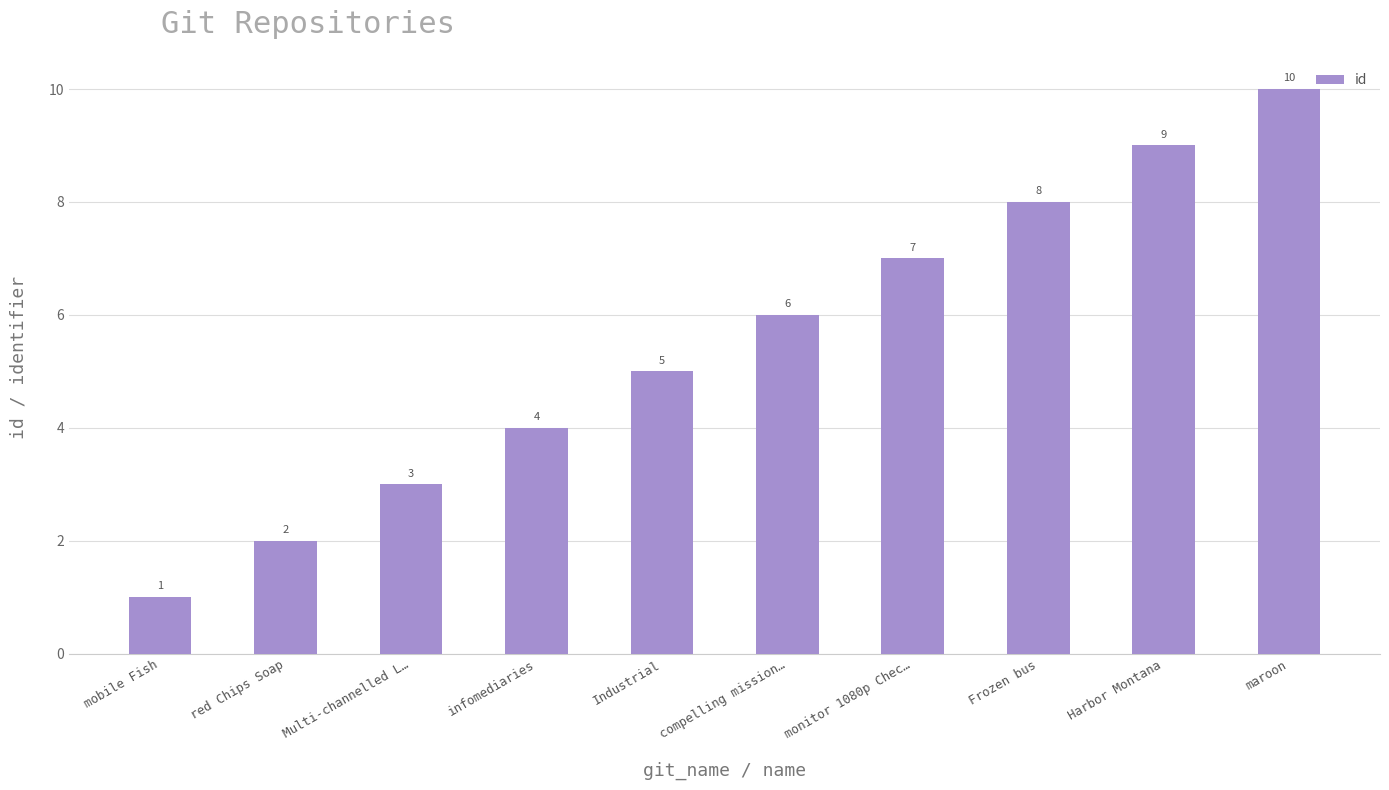

What is the label of the 5th bar from the right?

compelling mission…